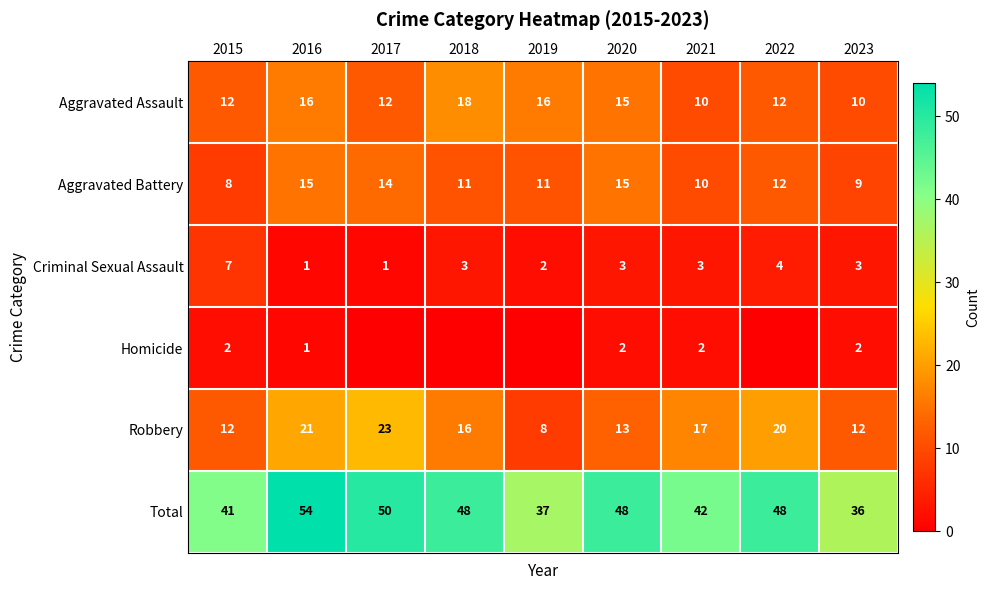

The Total series shows 48 at 2018. True or false?

True